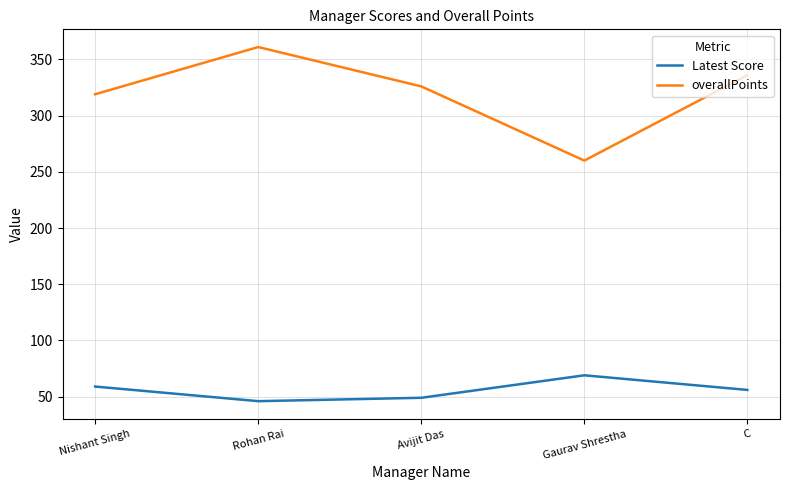

What is the average value of the overallPoints series?

320